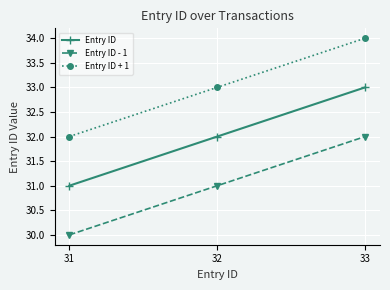

What is the total value across all series at 31?

93